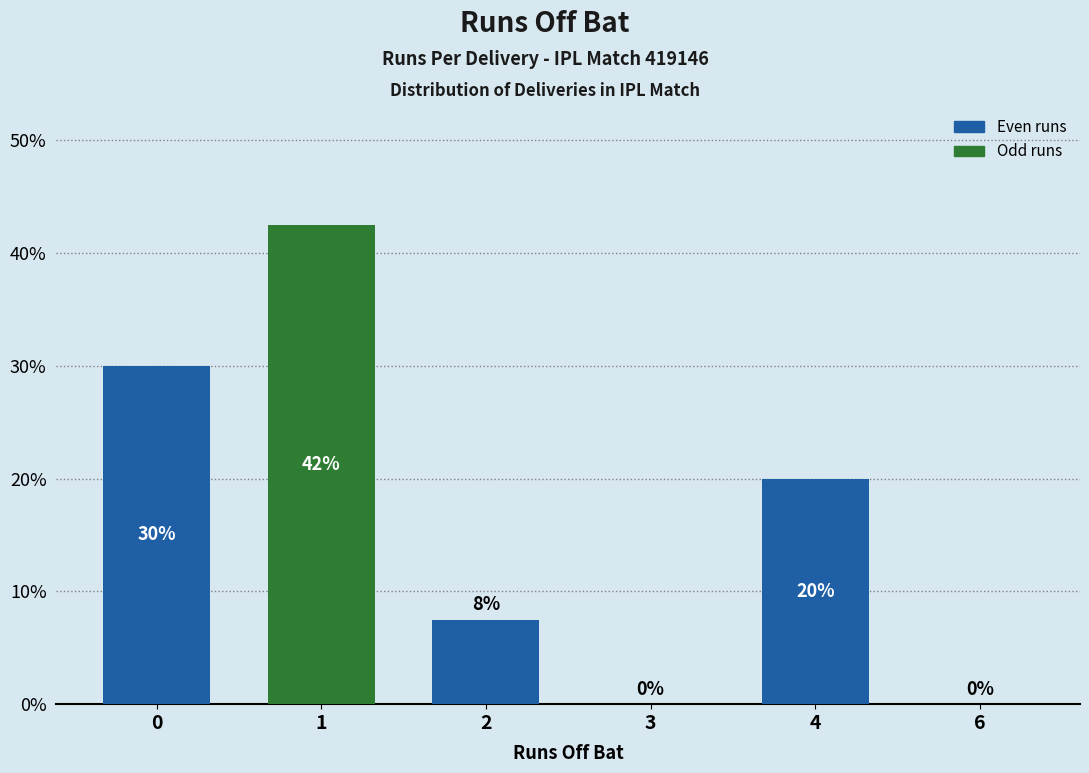

What is the greatest value displayed?

42.5